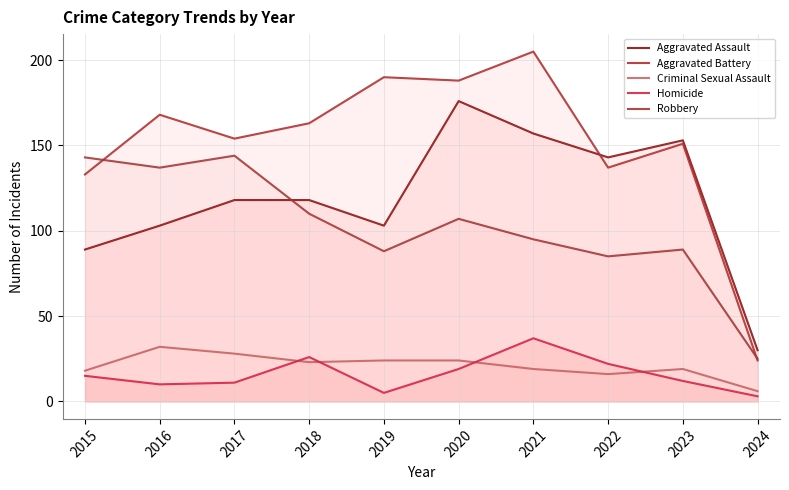

What is the sum of all Criminal Sexual Assault values?

209